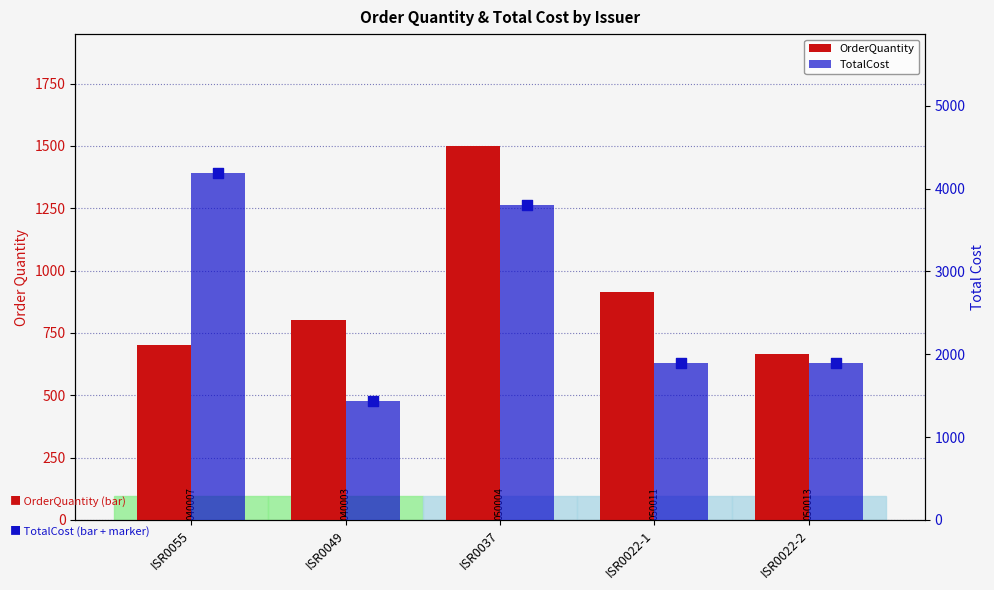

Which series has the largest total across all categories?

TotalCost